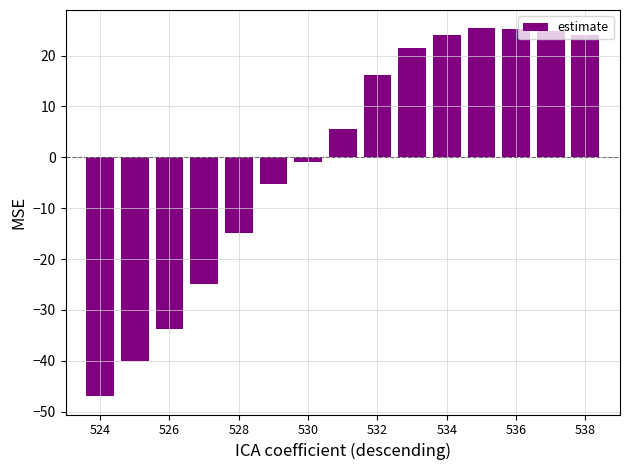

Count the number of data series in this chart.

1